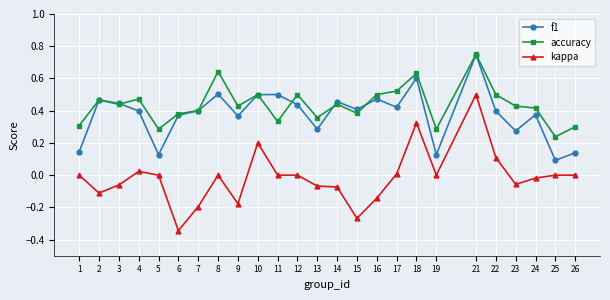

True or false: kappa and f1 cross at least once.

False